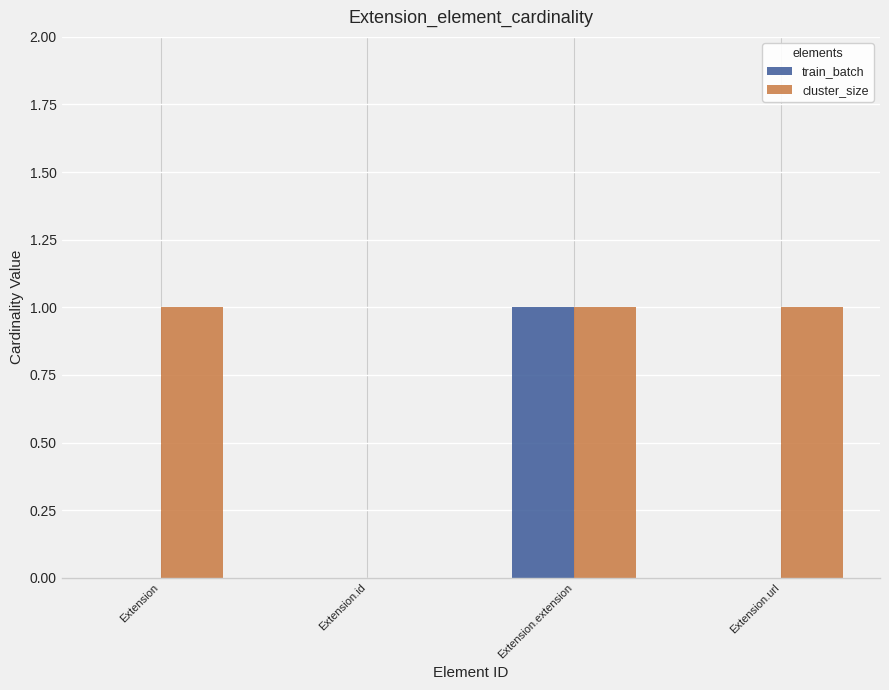

Which series has the largest total across all categories?

cluster_size